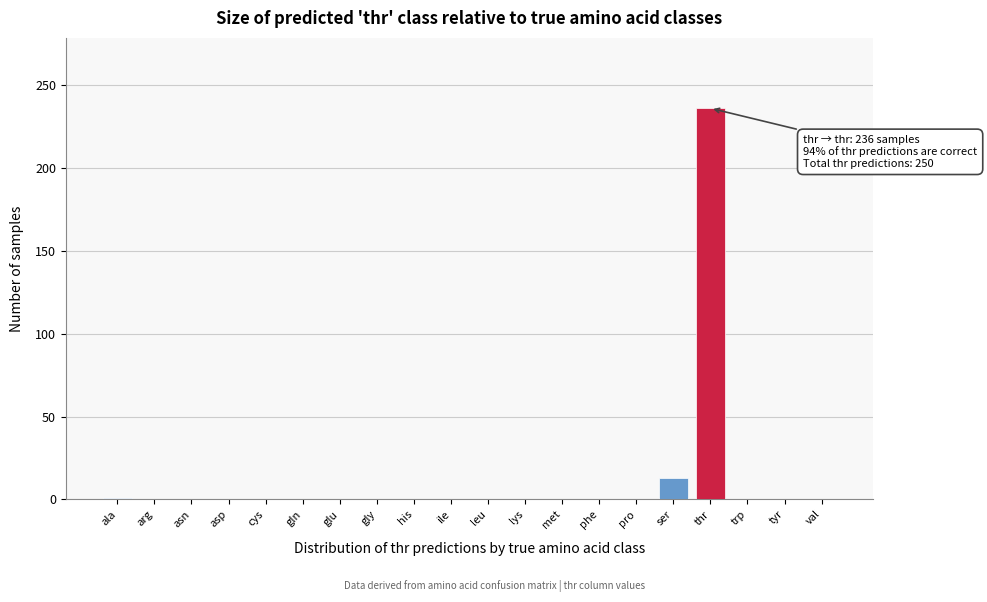

What is the sum of all values?

250